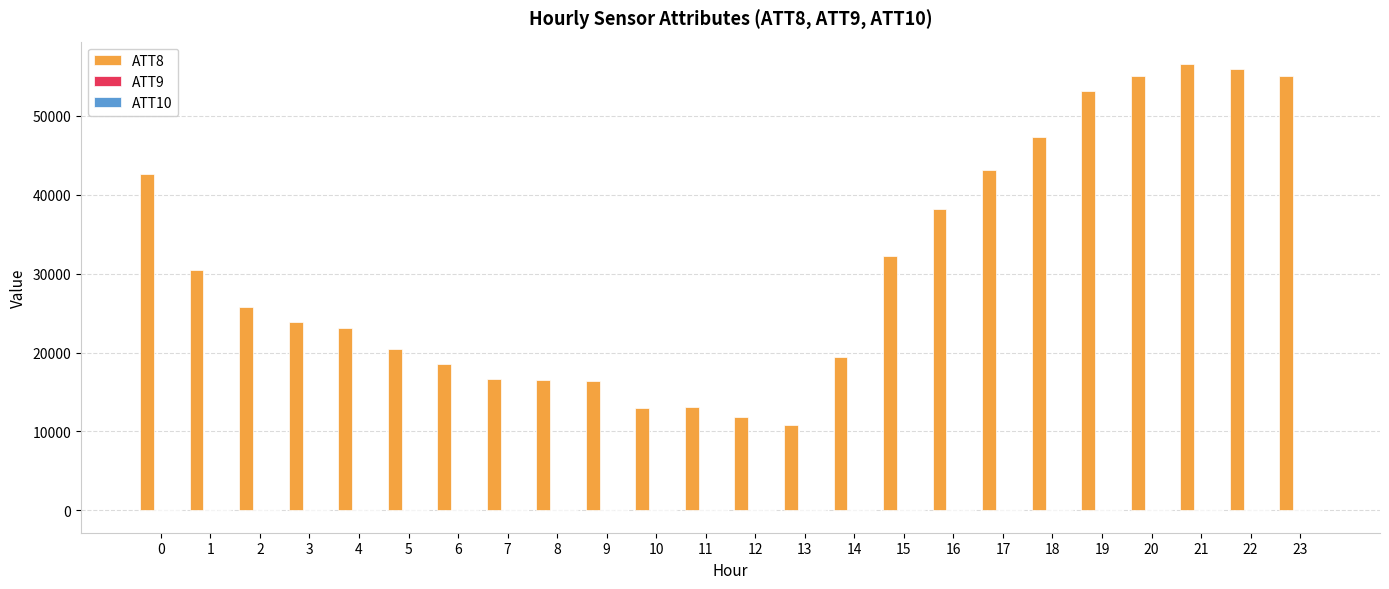

What is the maximum value shown in the chart?

56600.0